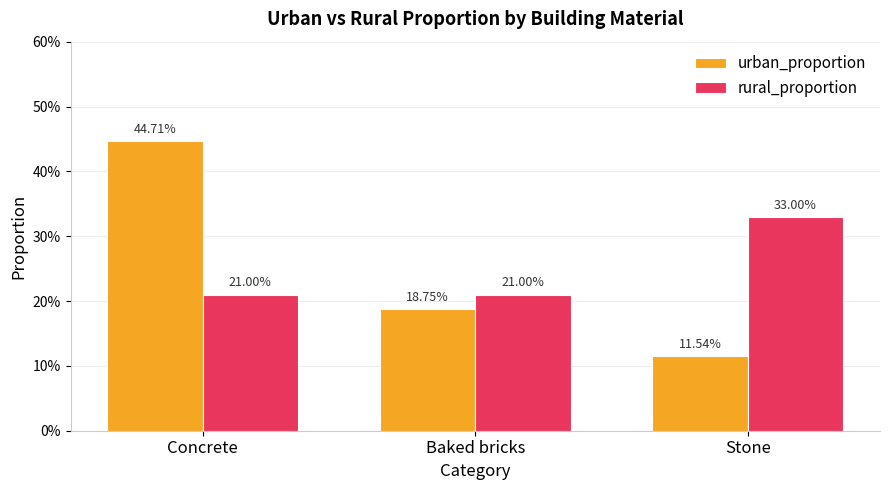

Reading left to right, transcribe all the data shown in this chart.

urban_proportion: 0.4	0.2	0.1
rural_proportion: 0.2	0.2	0.3